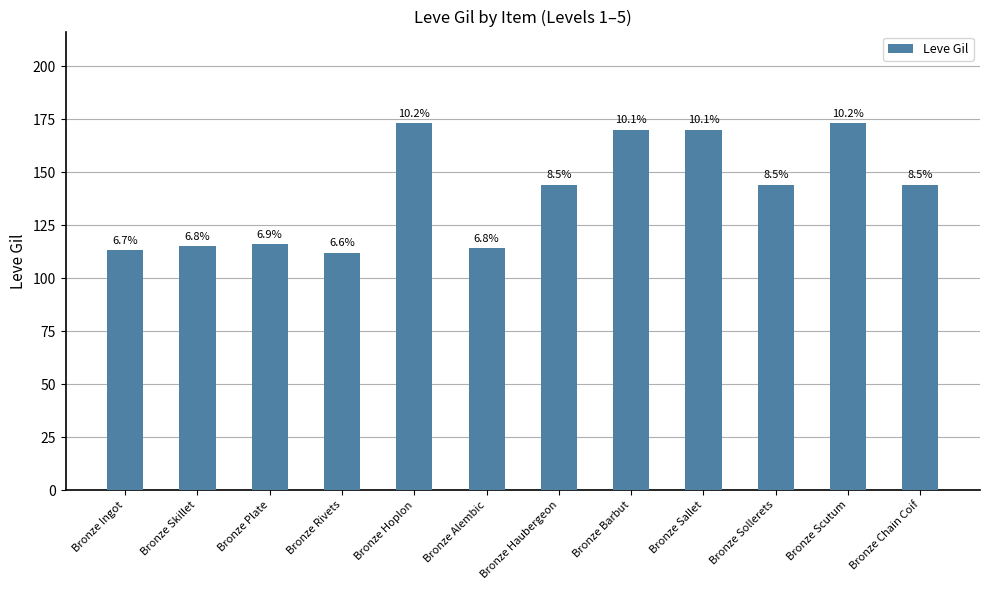

How many bars are there in total?

12